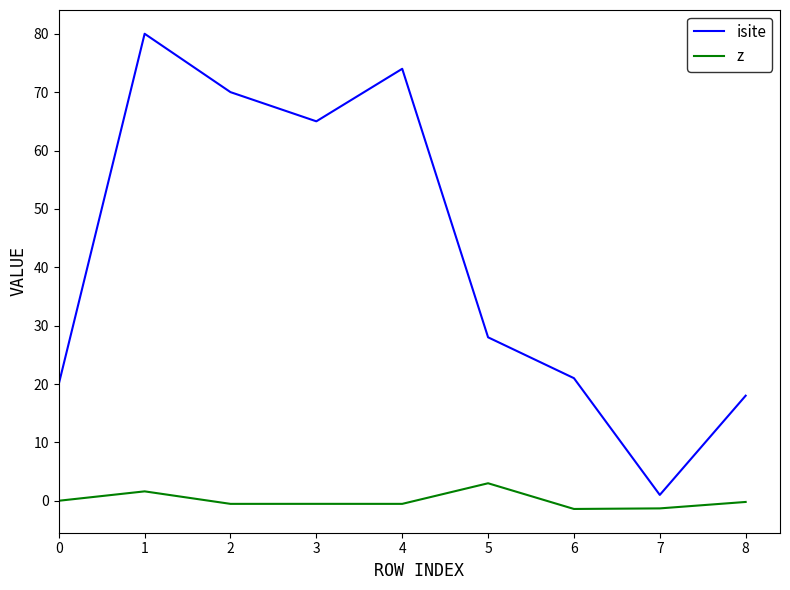

At which category does isite reach its first local peak?

1